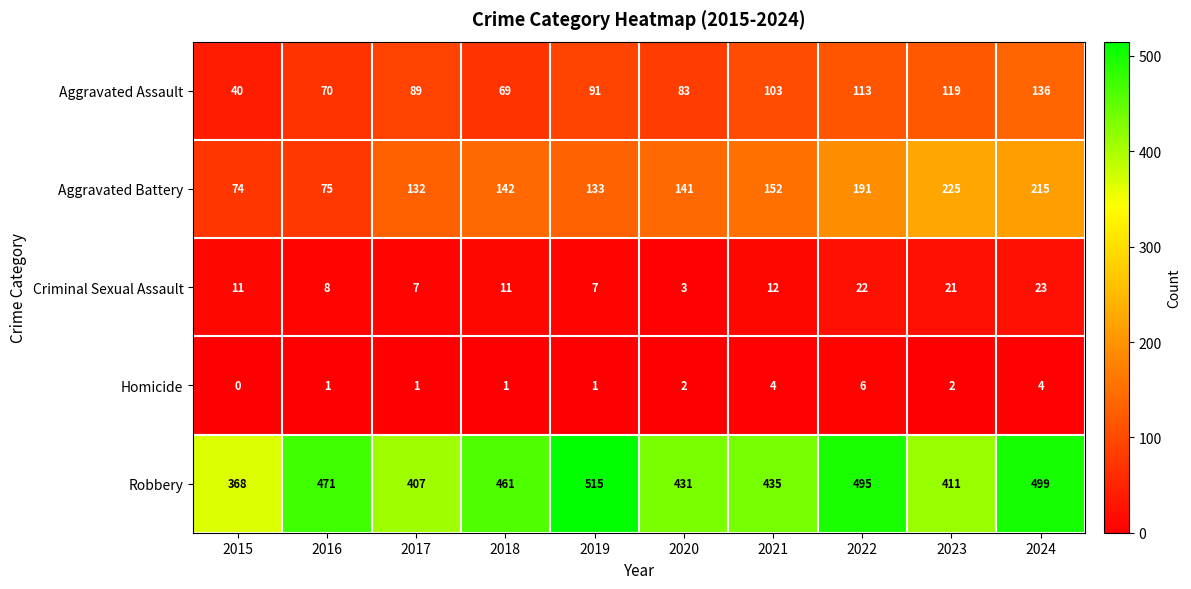

Is it true that Criminal Sexual Assault equals 15 at 2015?

False